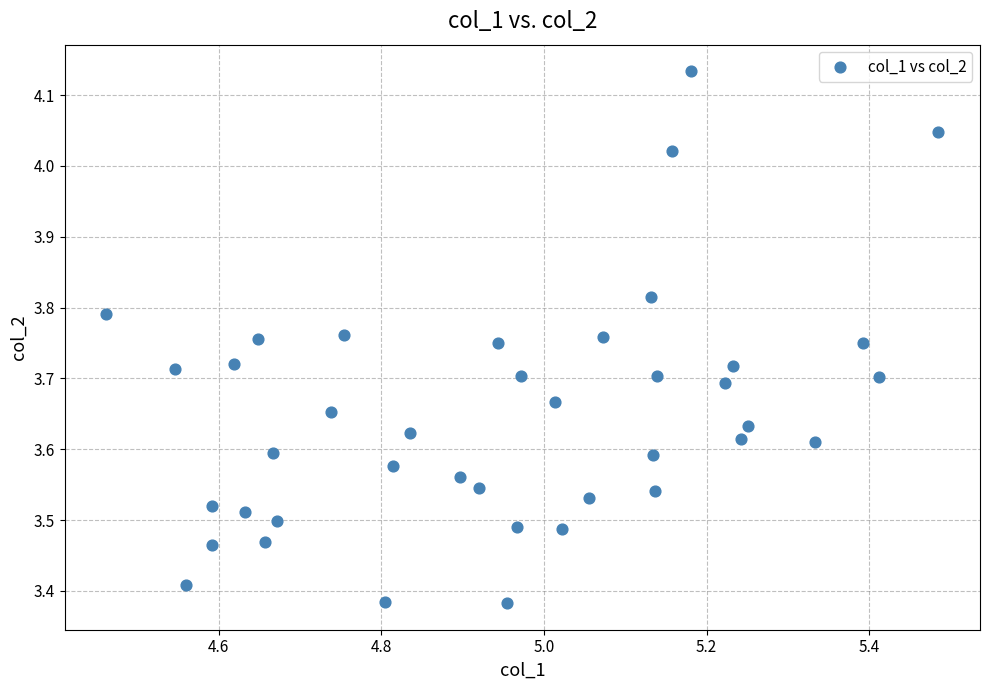

What is the range of X values (max minus min)?

1.0